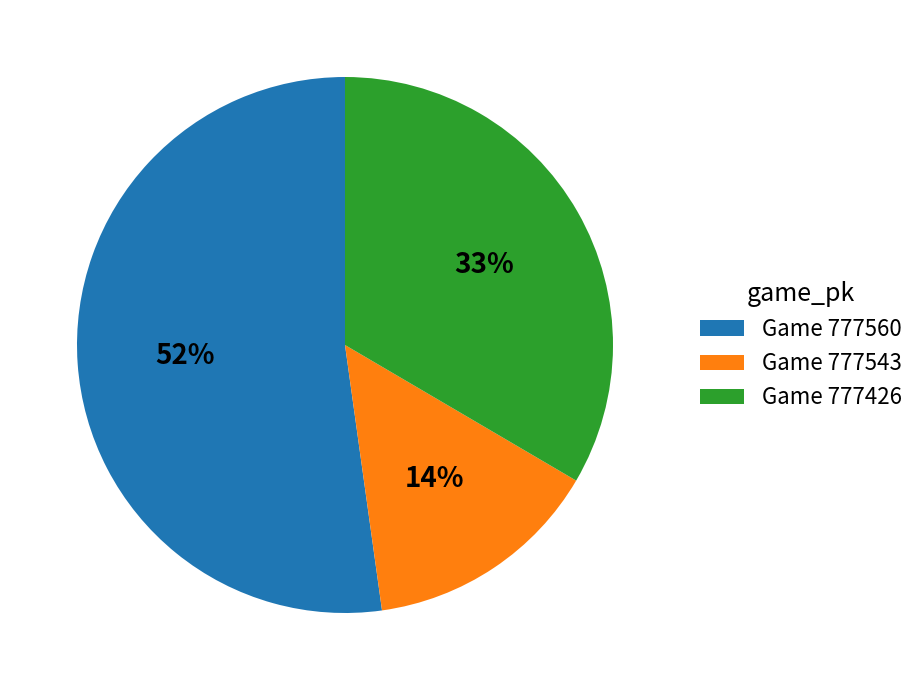

To the nearest percent, what is the difference between the largest and smallest slice percentages?

38%